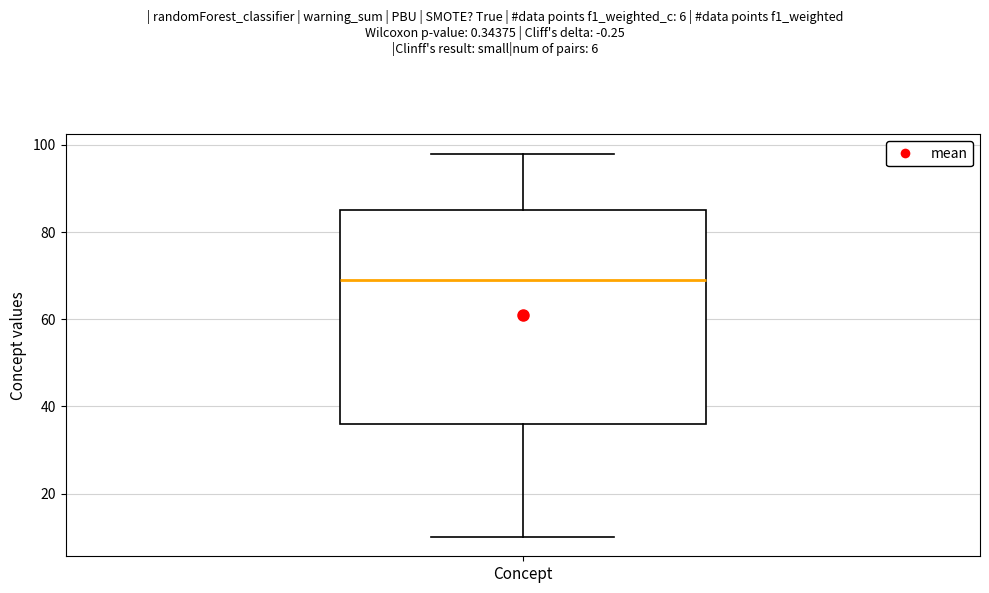

Where does the upper whisker of the box for Concept end on the y-axis? The values are not printed on the chart, so give them approximately, as read against the axis.

98